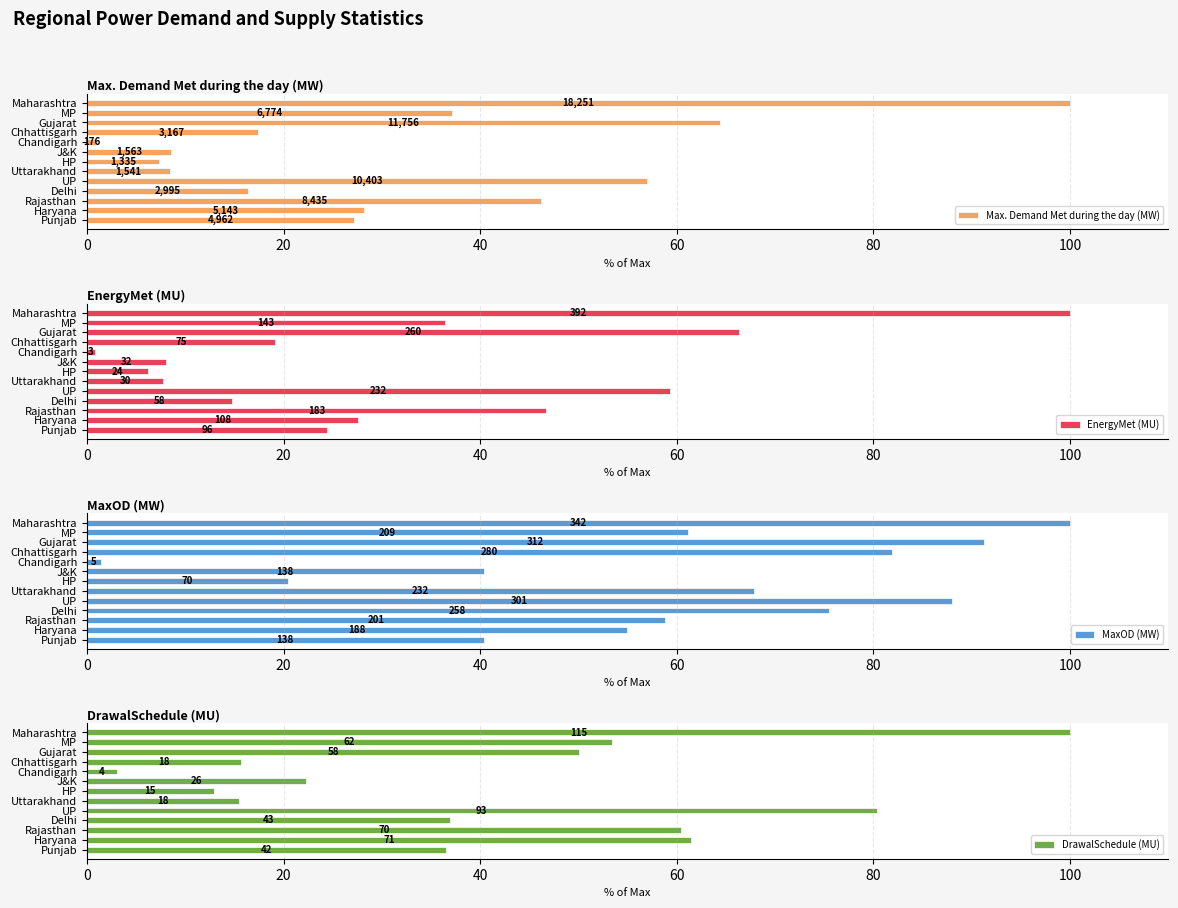

List the series in order of their peak value, highest first.

Max. Demand Met during the day (MW), EnergyMet (MU), MaxOD (MW), DrawalSchedule (MU)